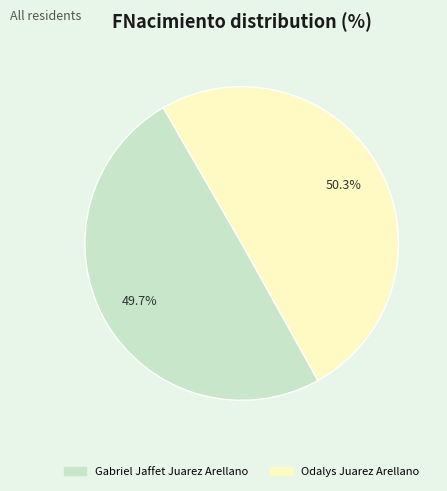

What is the ratio of the value at Odalys Juarez Arellano to the value at Gabriel Jaffet Juarez Arellano?

1.0